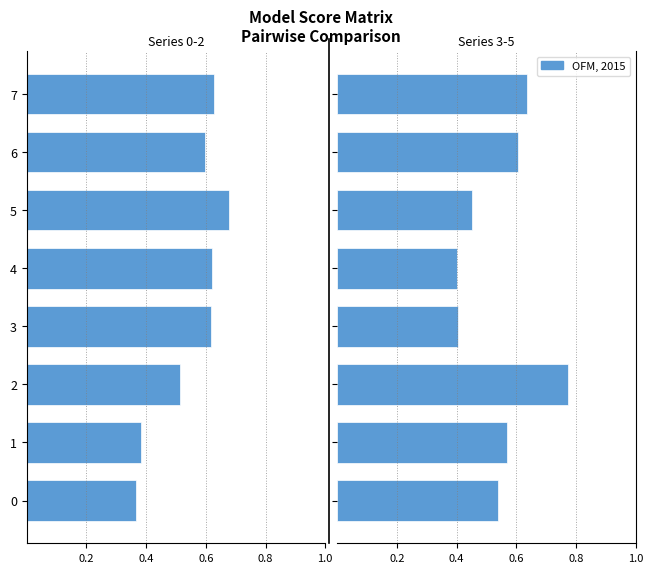

Is the value of Series 0-2 at 1 greater than the value of OFM, 2015 at 0?

No